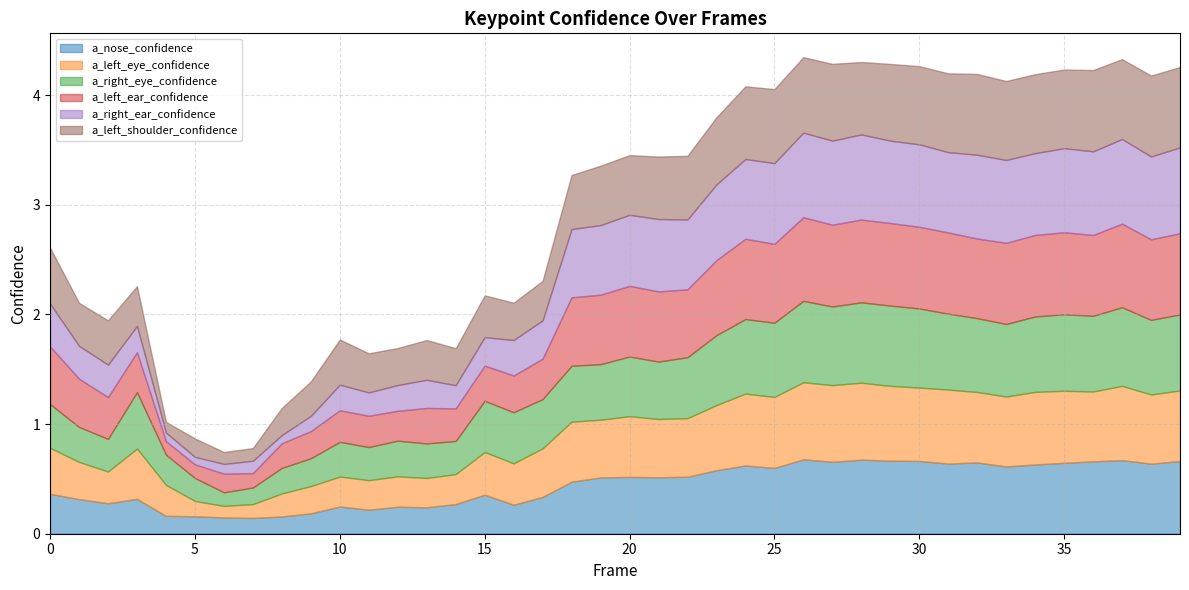

What are all the series names shown in the legend?

a_nose_confidence, a_left_eye_confidence, a_right_eye_confidence, a_left_ear_confidence, a_right_ear_confidence, a_left_shoulder_confidence